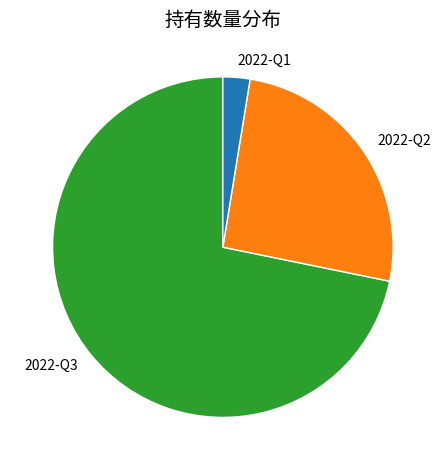

Which has a higher value, 2022-Q1 or 2022-Q2?

2022-Q2